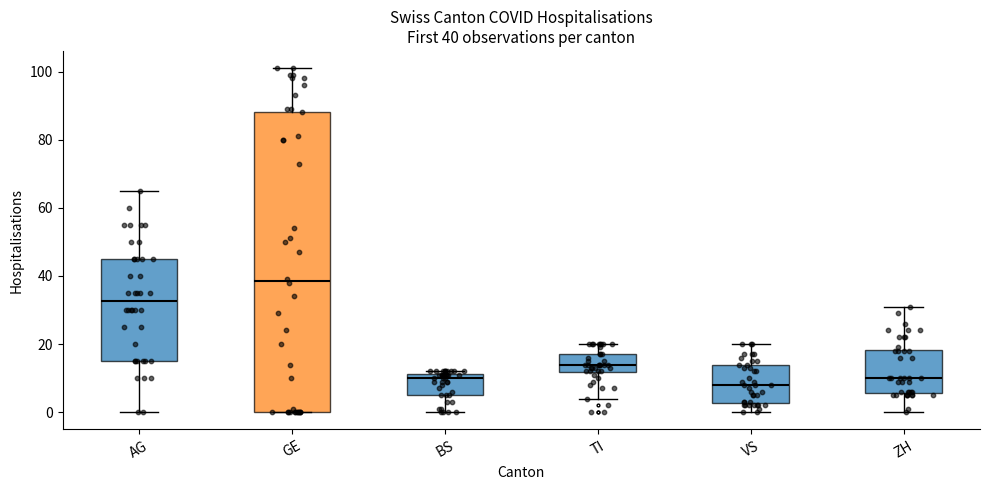

Which box's median line is the lowest?

VS